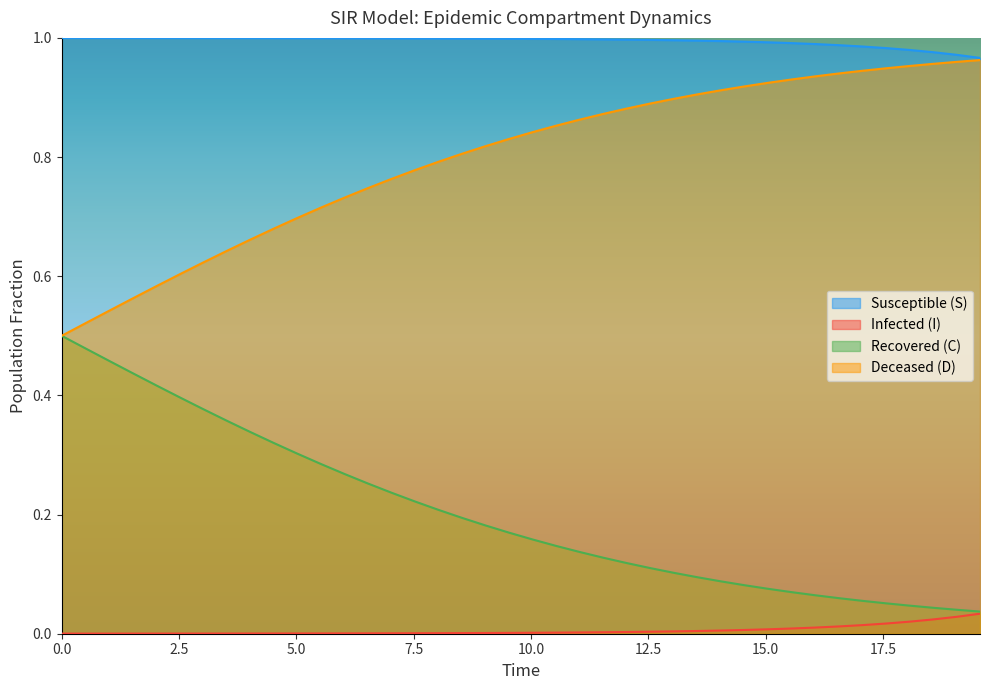

What is the greatest value displayed?

1.0